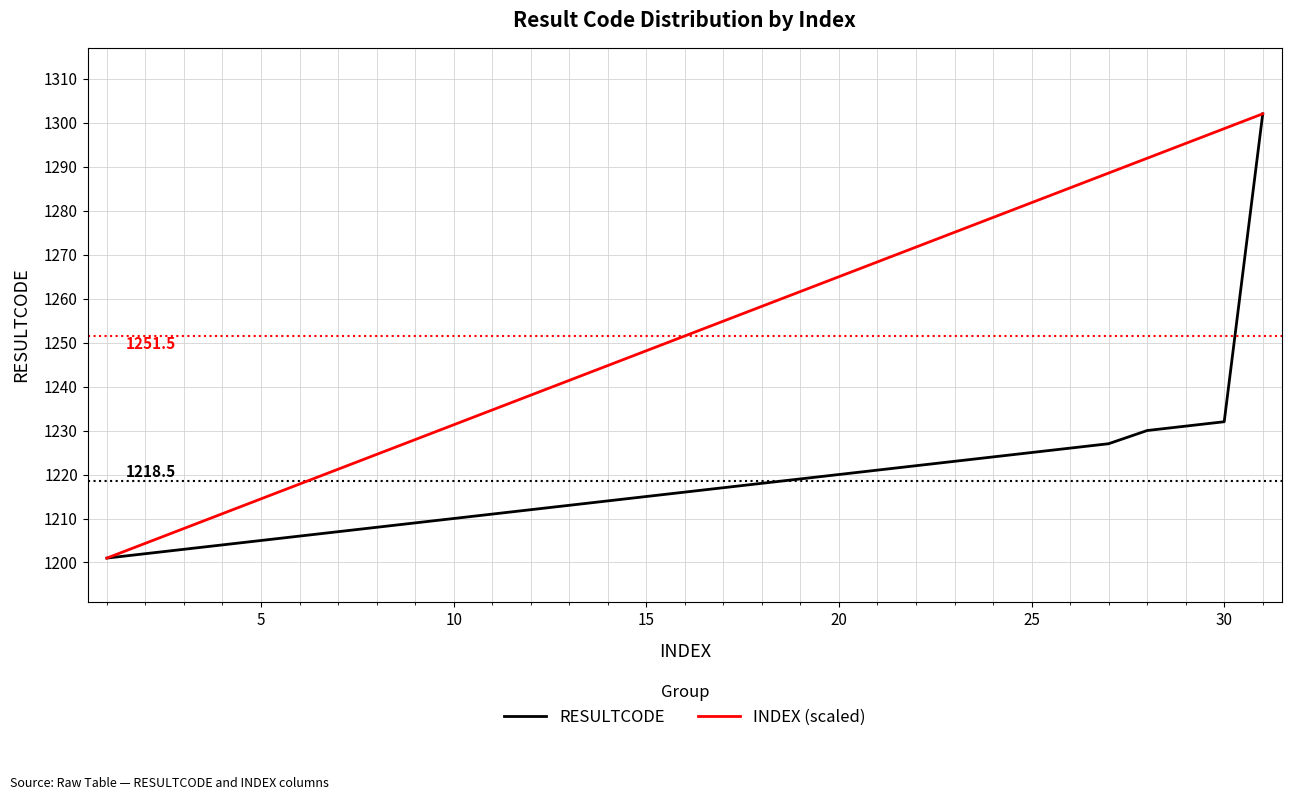

What is the lowest value of the INDEX (scaled) series?

1201.0